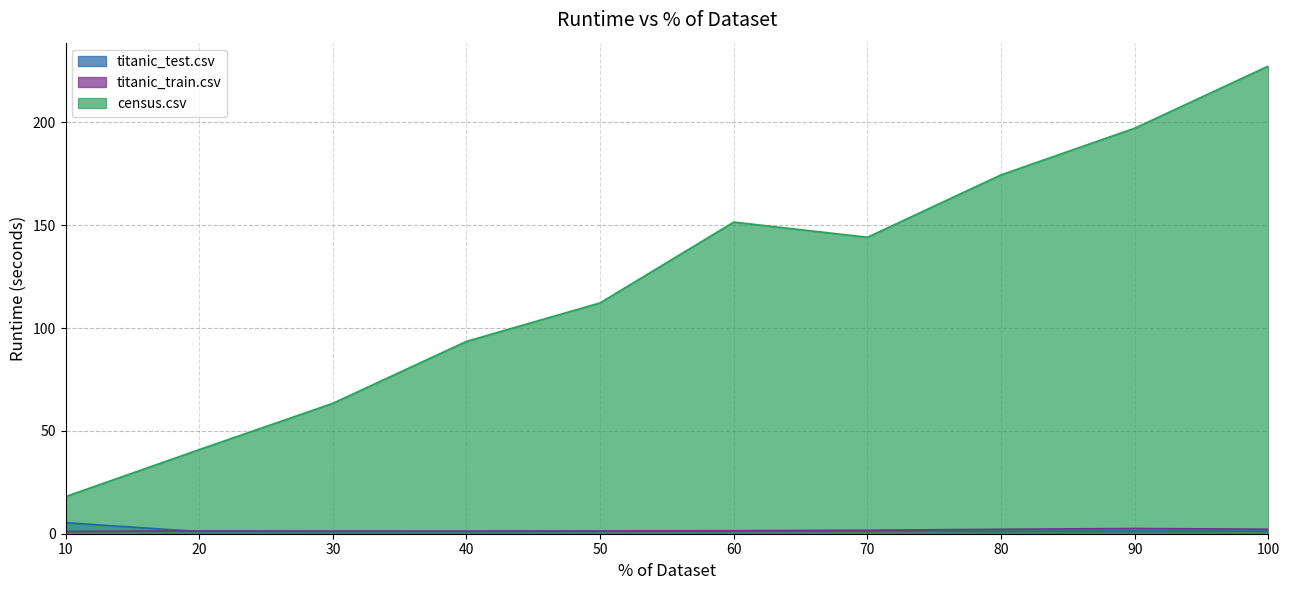

What value does the titanic_test.csv series have at 30?

1.1